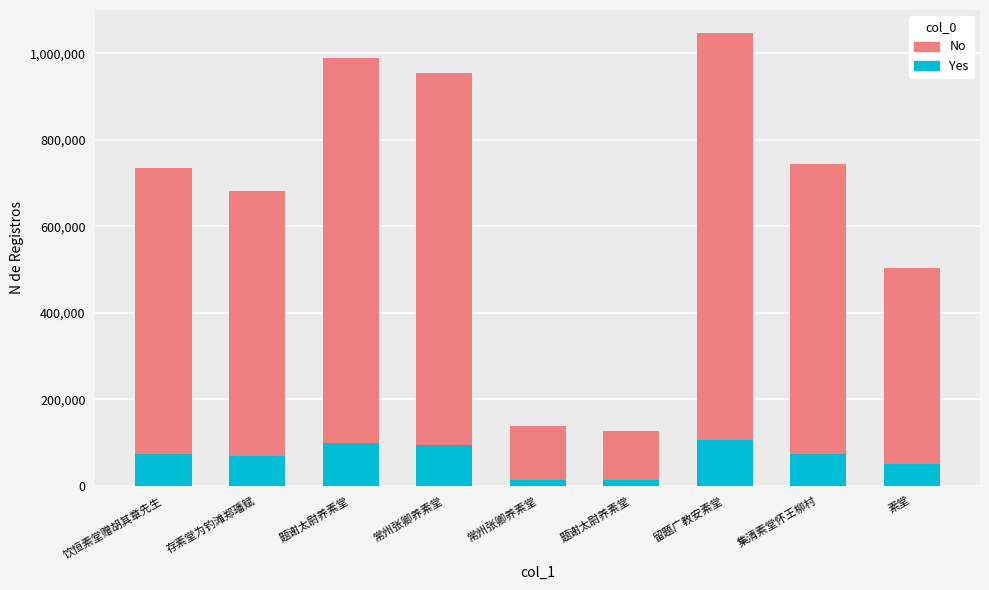

How many bars are there in total?

9